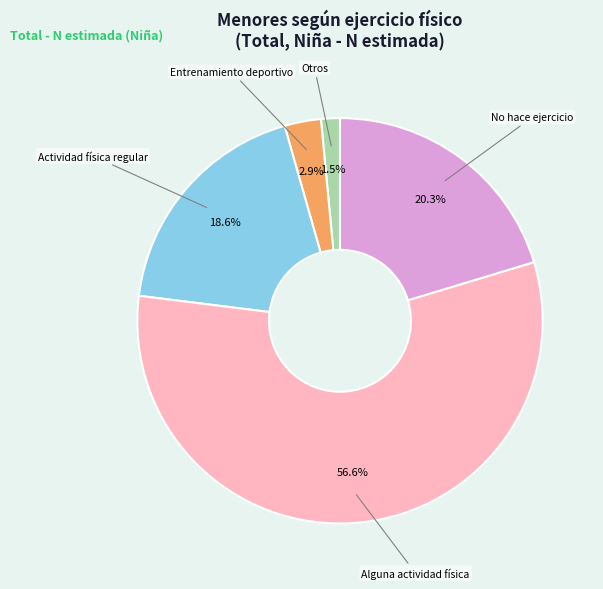

To the nearest percent, what is the difference between the largest and smallest slice percentages?

55%